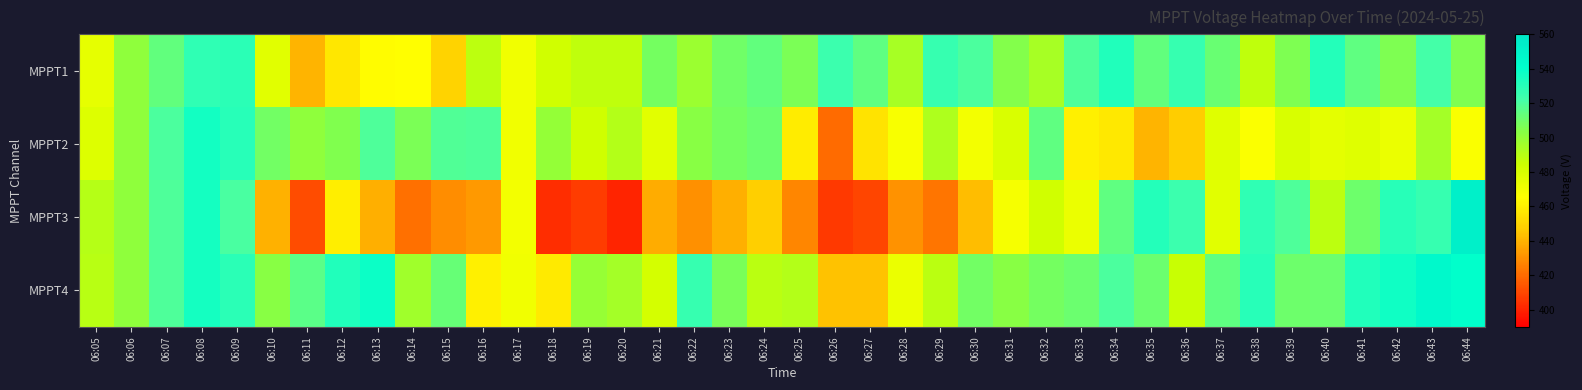

What is the spread (max minus min) of values at 06:18?

97.2